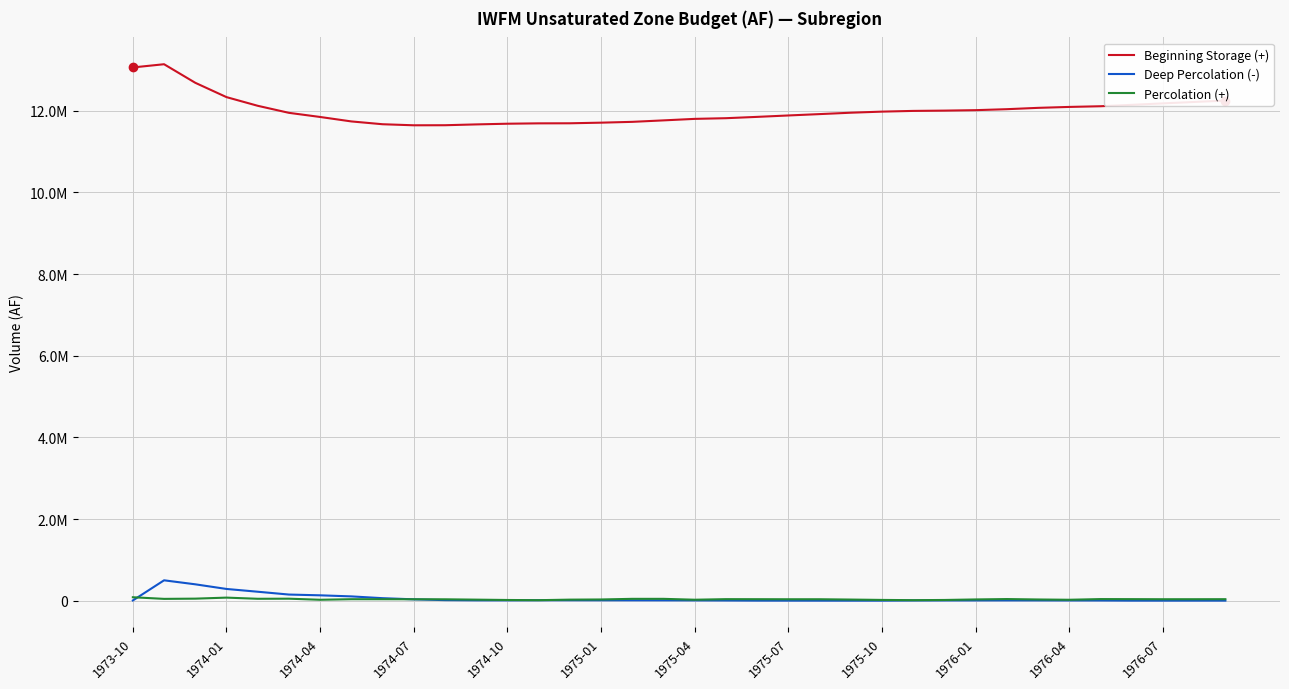

Which series has the largest total across all categories?

Beginning Storage (+)